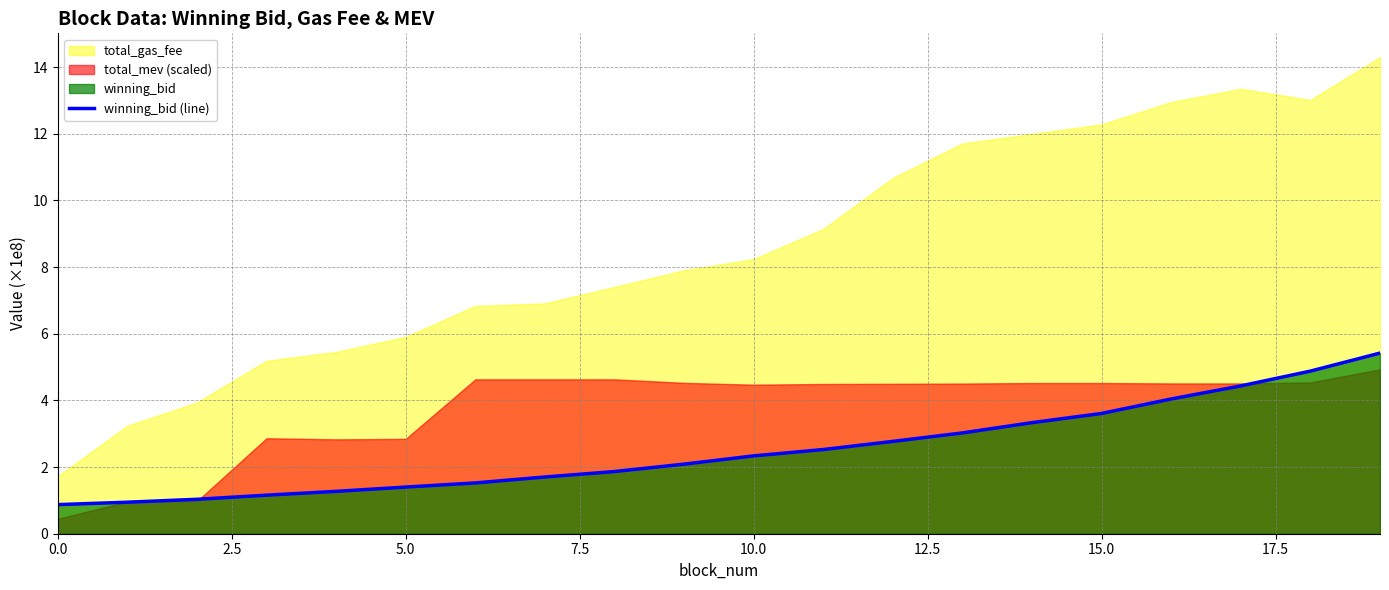

What is the value of the 9th point from the left?

1.9